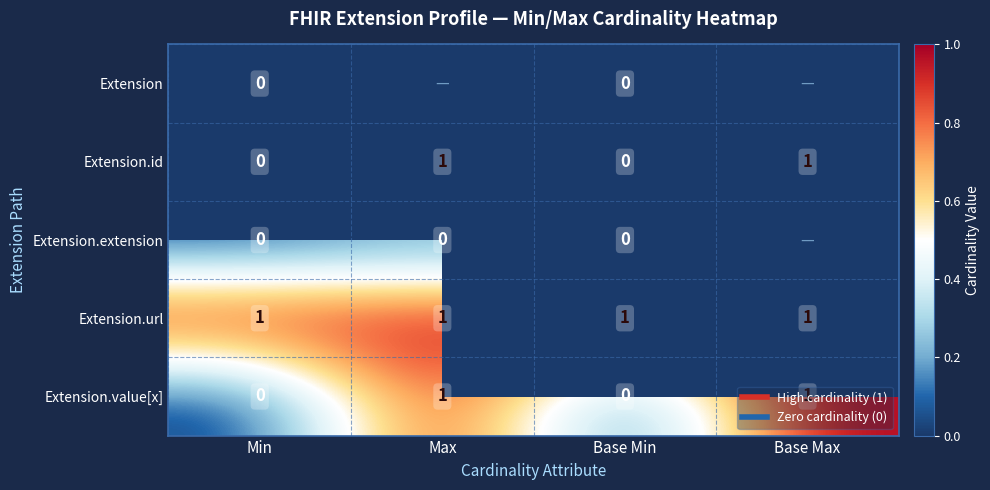

List the labels in order of Extension value, smallest first.

Min, Max, Base Min, Base Max